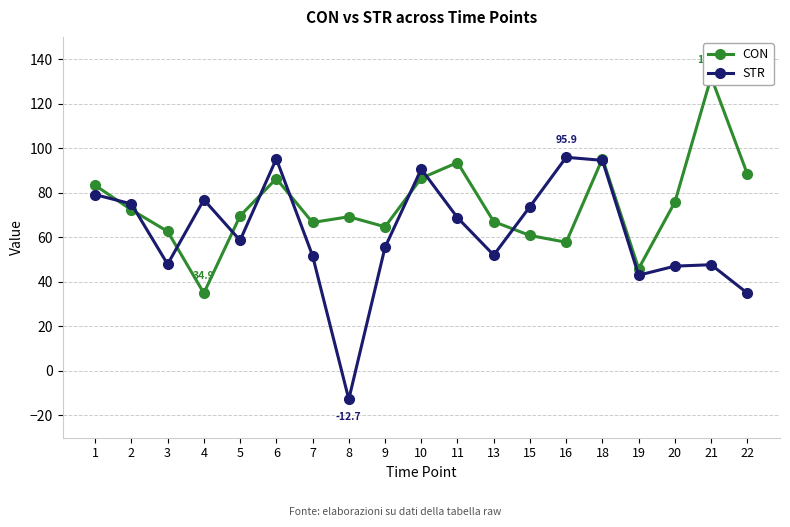

True or false: STR and CON intersect in this chart.

True